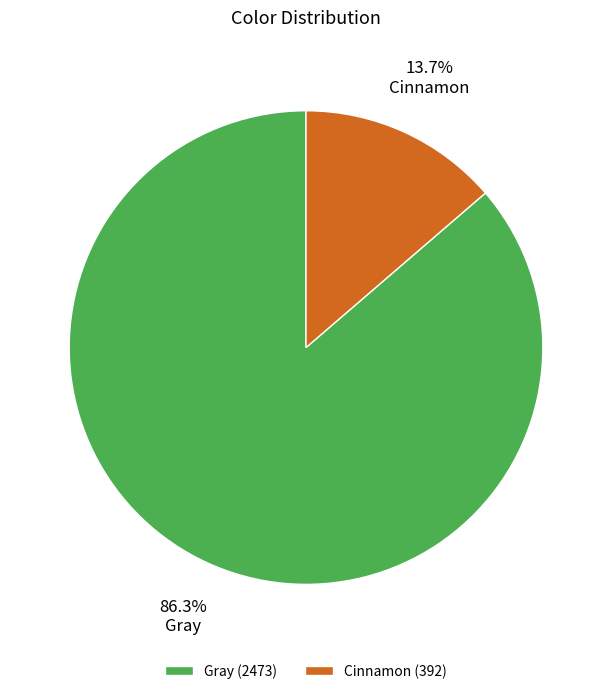

Is it true that Gray is 96% of the pie?

False